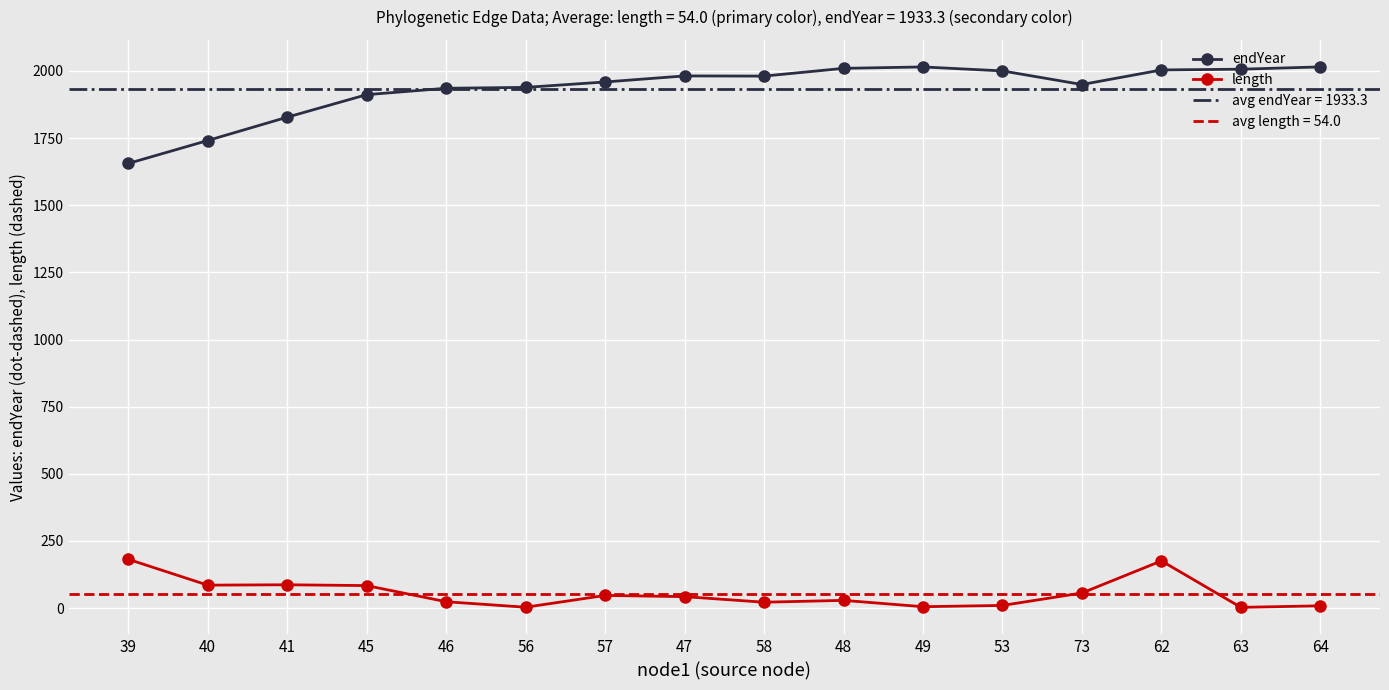

What is the difference between the highest and lowest values at 40?

1655.6